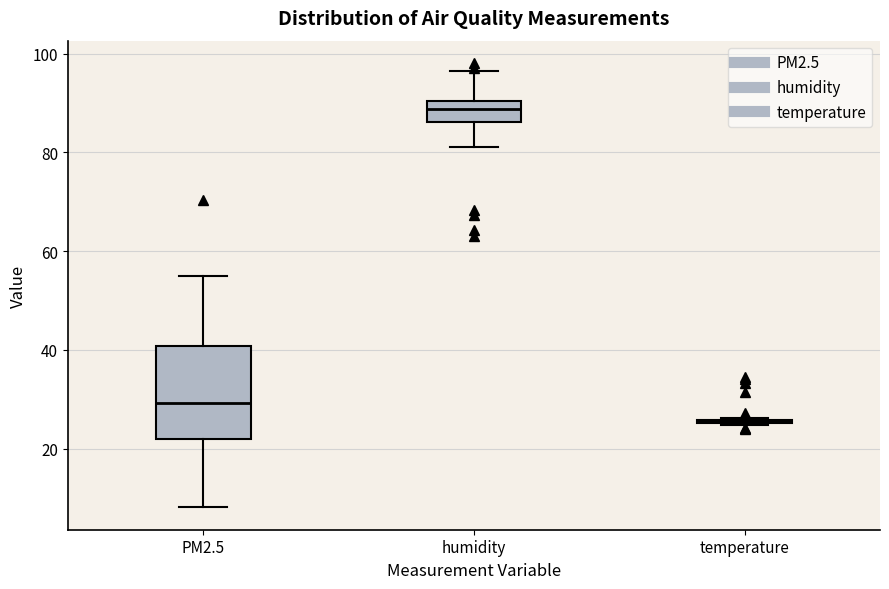

Where does the upper whisker of the box for humidity end on the y-axis? The values are not printed on the chart, so give them approximately, as read against the axis.

96